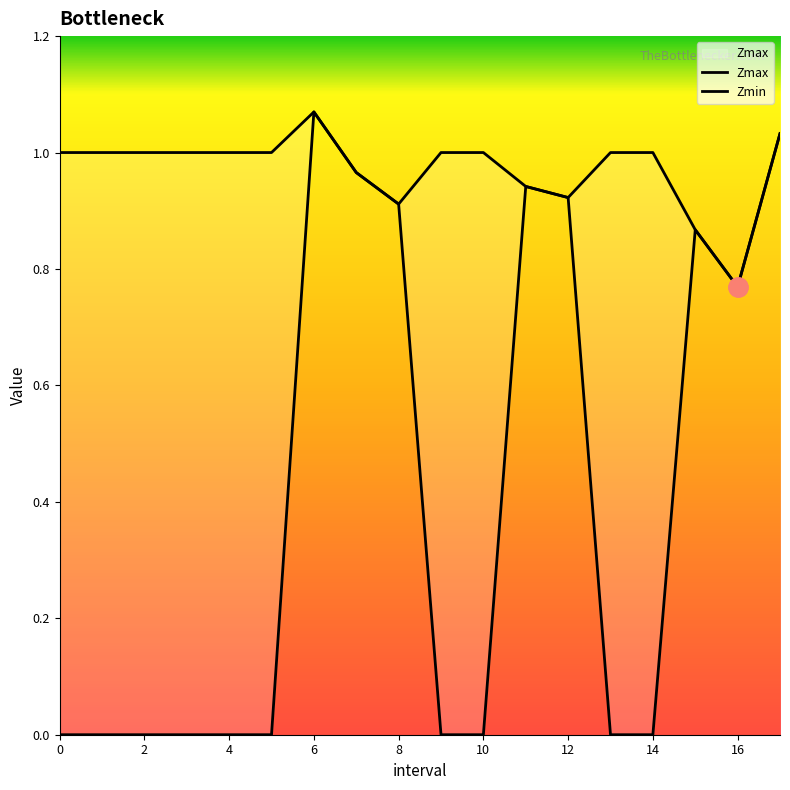

What is the label of the 5th point from the left?

4